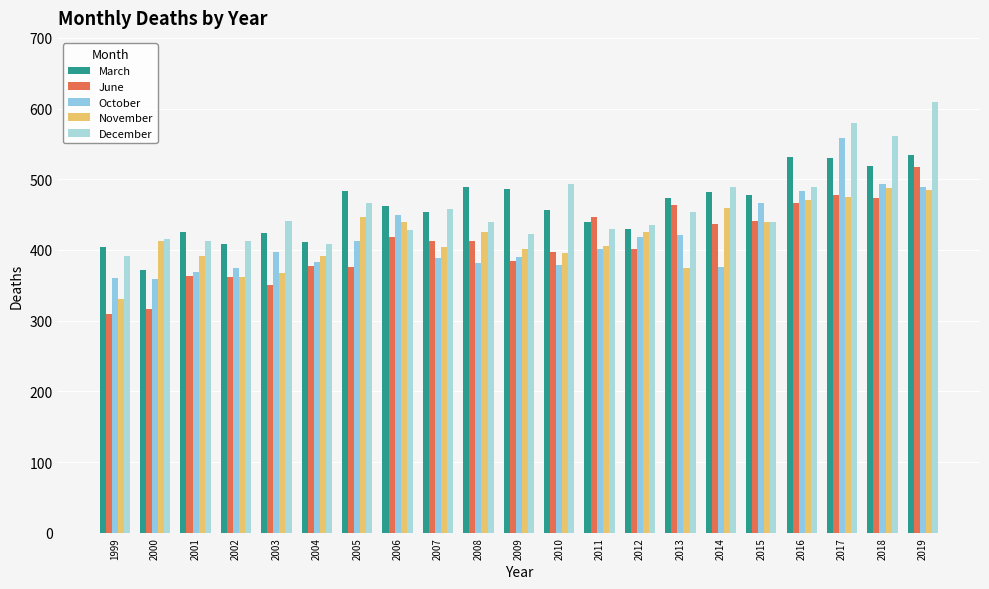

What is the sum of the March values at 2004 and 2010?

867